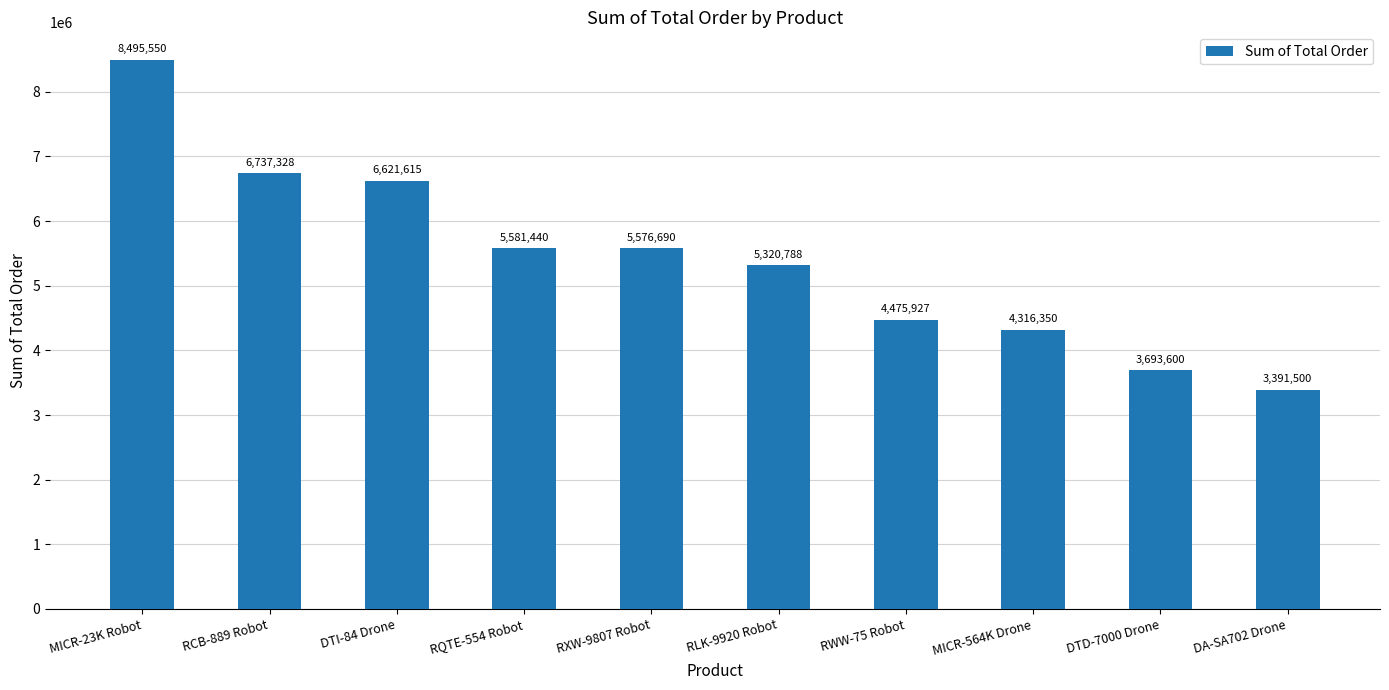

What is the label of the 8th bar from the right?

DTI-84 Drone